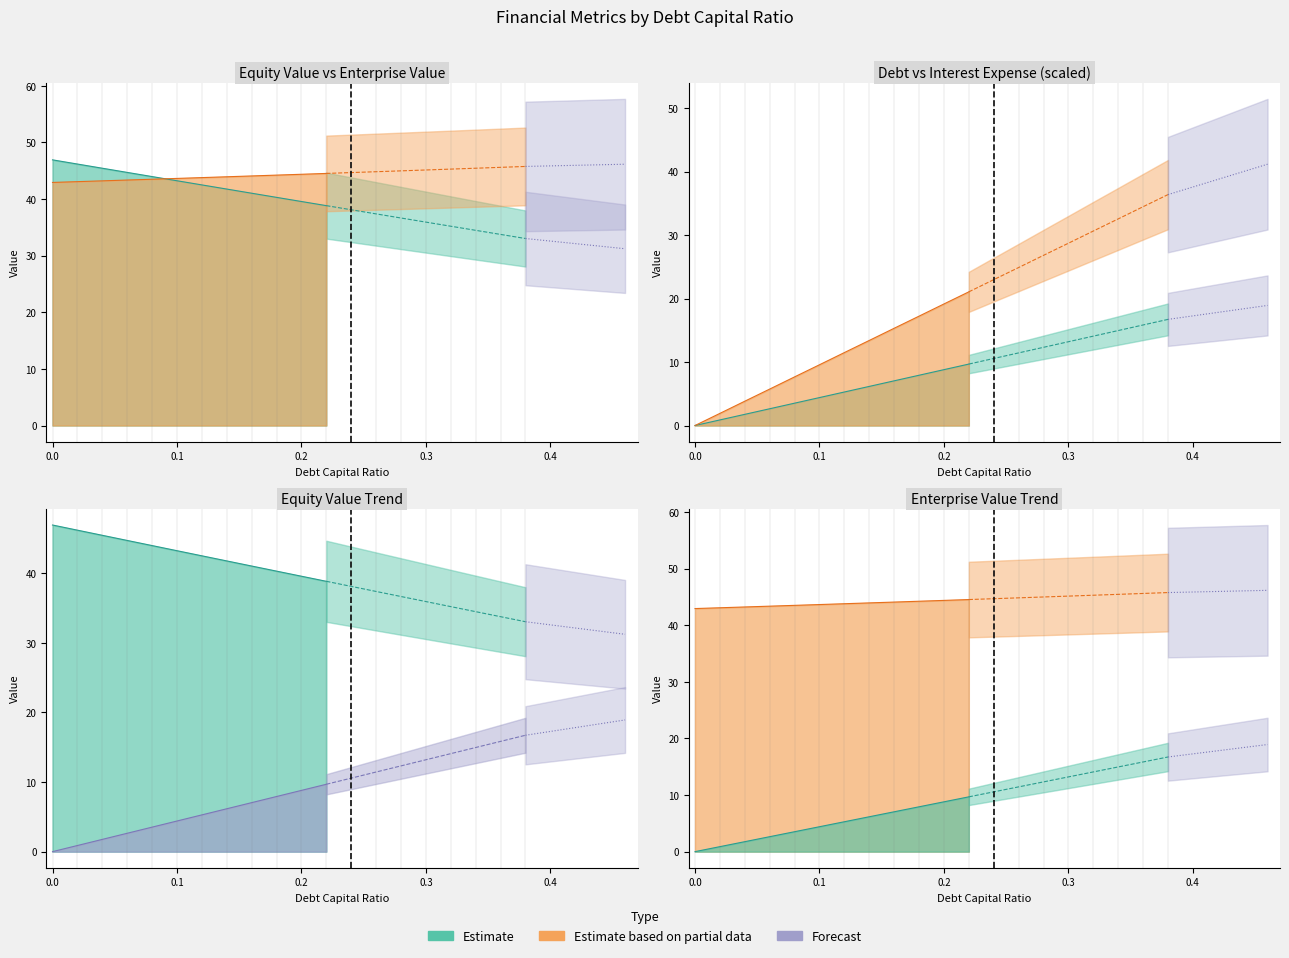

How many lines are shown in the chart?

4